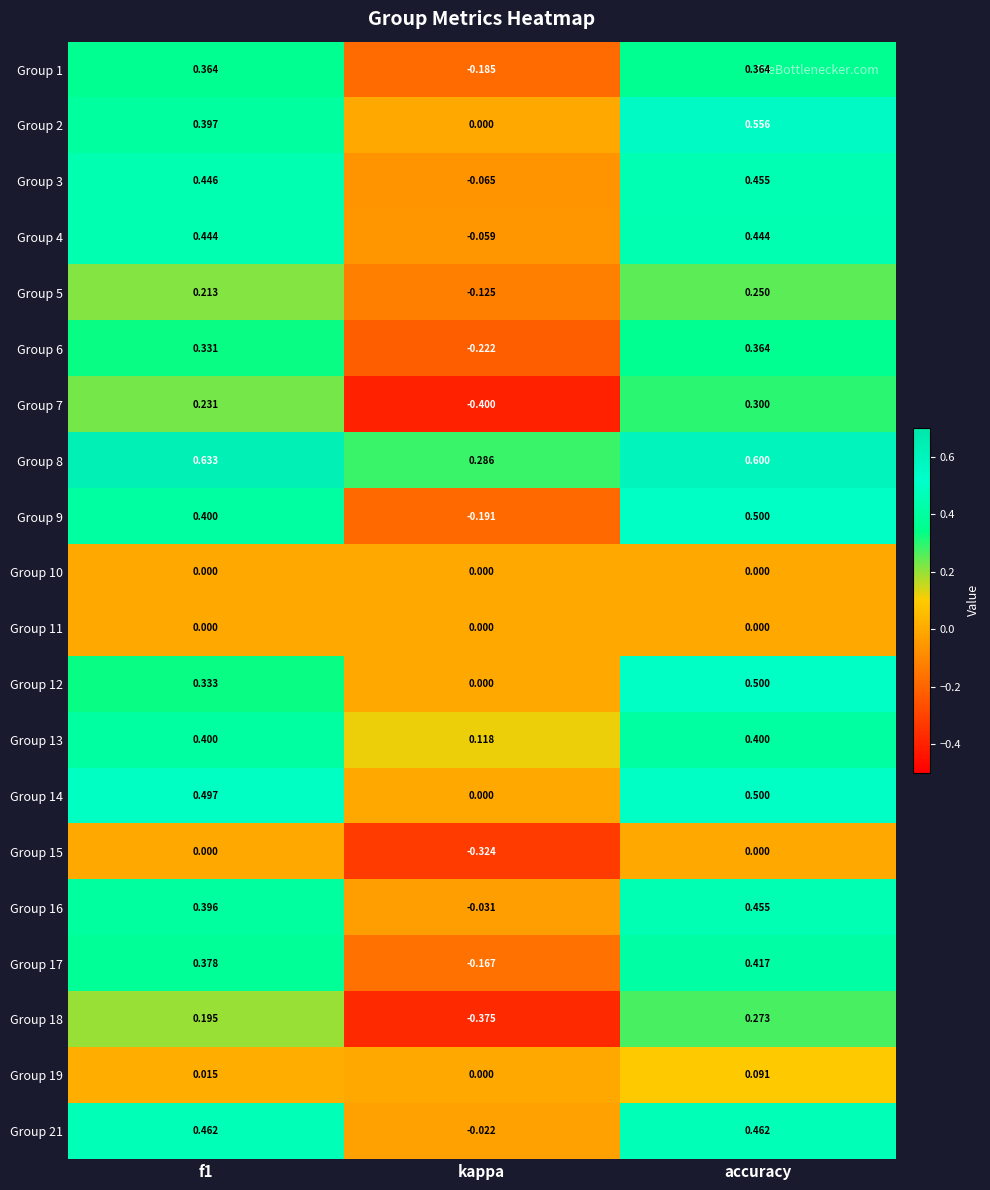

What is the spread (max minus min) of values at f1?

0.6